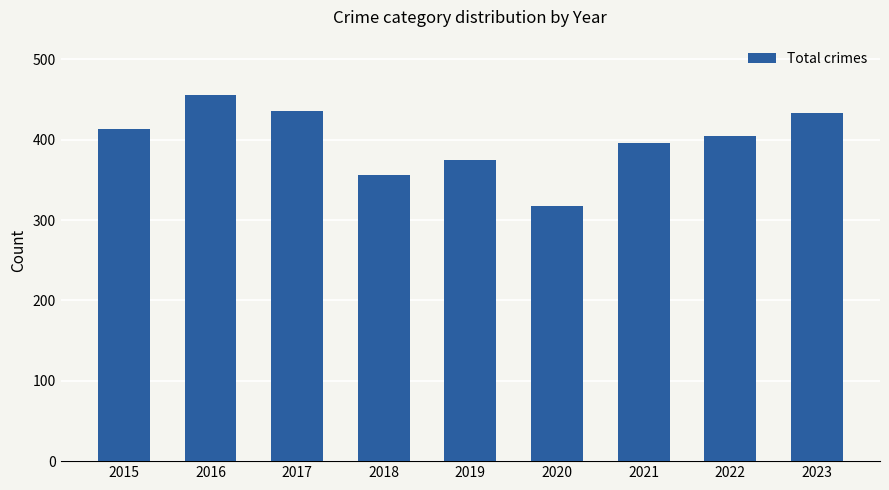

Count the number of categories in the chart.

9